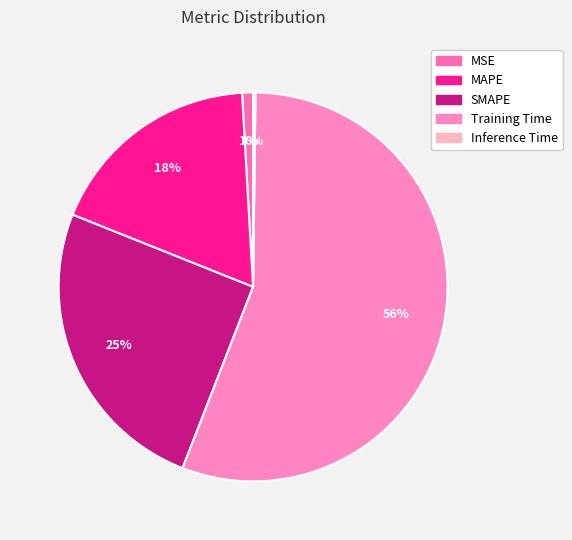

Rank the categories by value from highest to lowest.

Training Time, SMAPE, MAPE, MSE, Inference Time